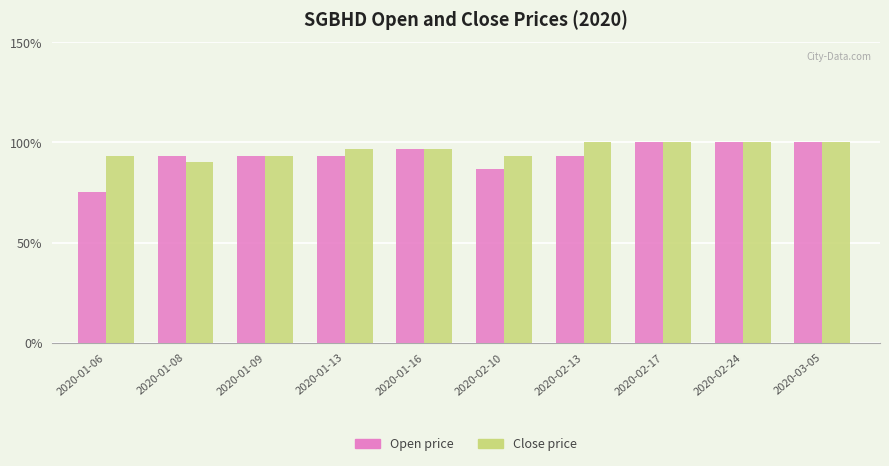

Where is Open price nearest to the value 87?

2020-02-10